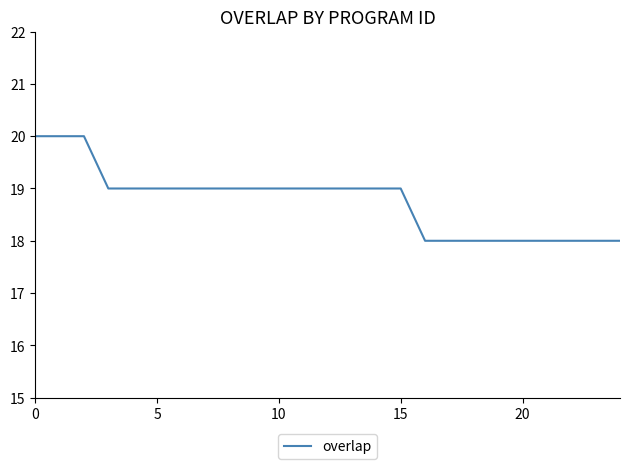

What is the greatest value displayed?

20